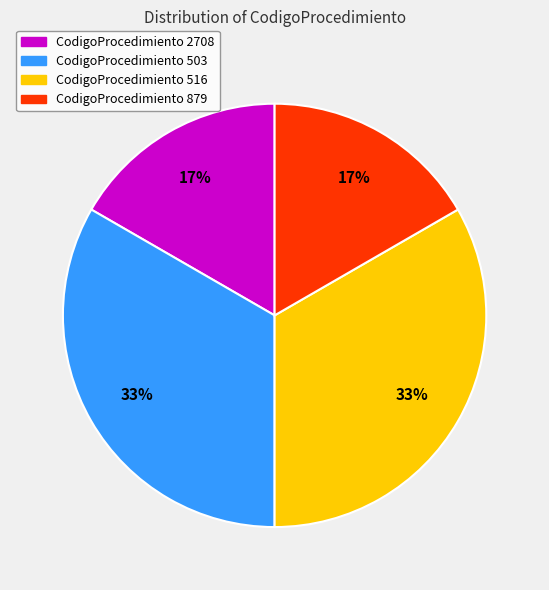

Count the number of slices in the pie.

4